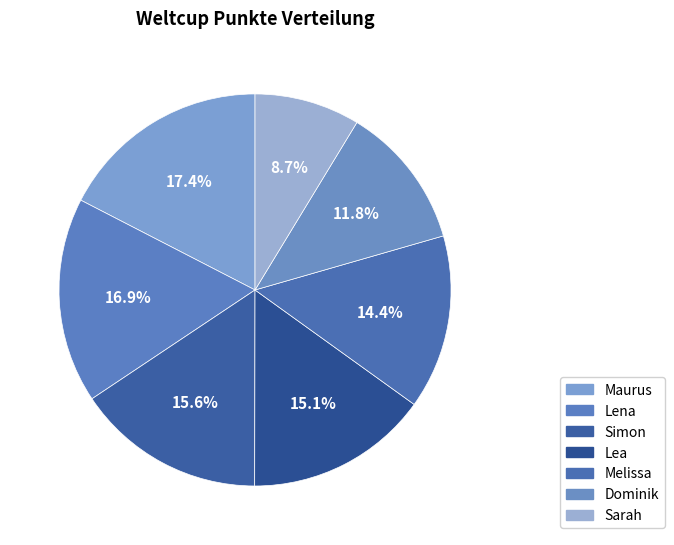

Which slice is the smallest?

Sarah